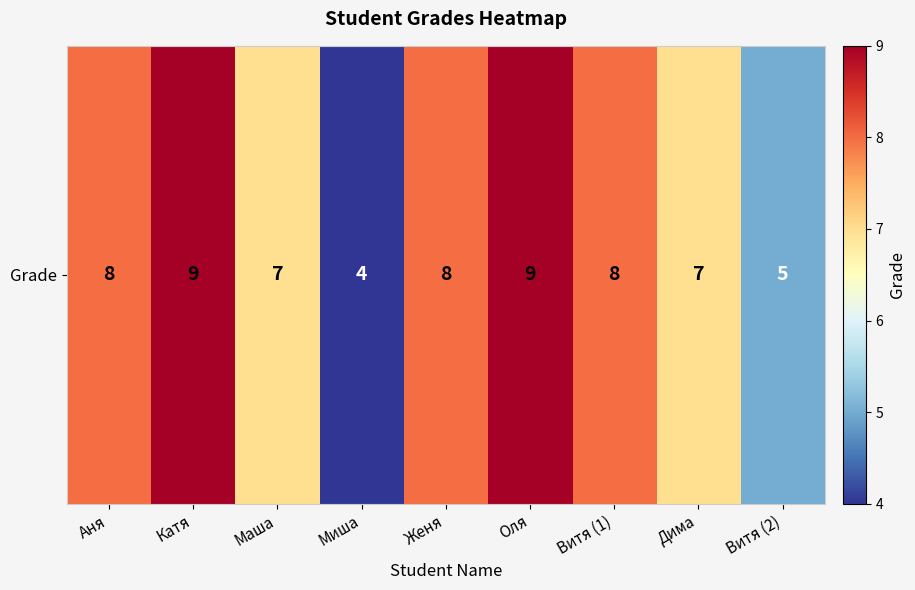

Which has a higher value, Оля or Катя?

Оля